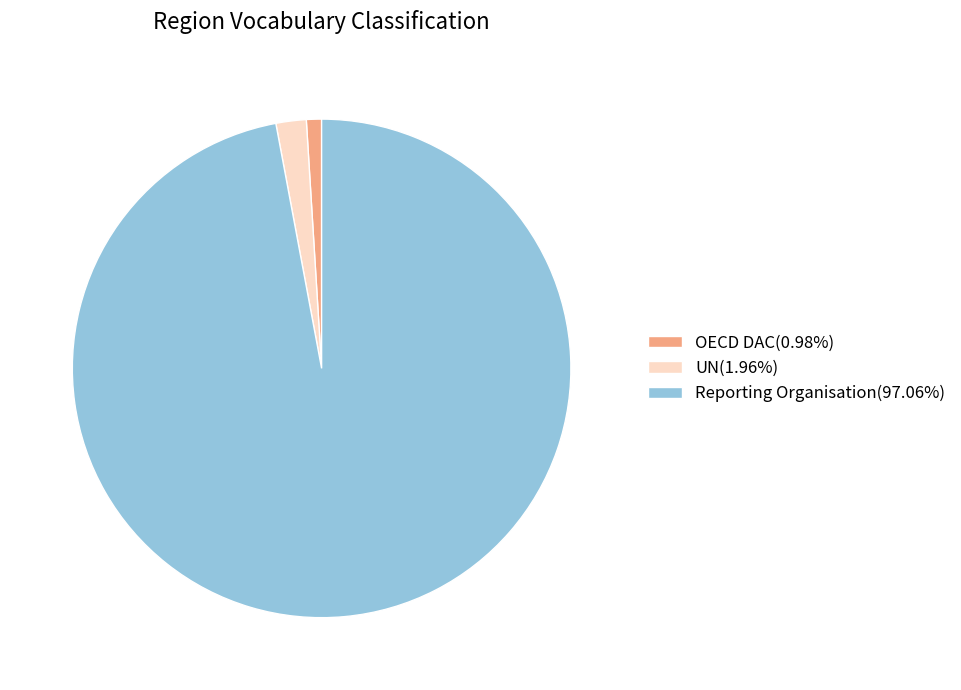

Does Reporting Organisation(97.06%) represent more than half of the total?

Yes